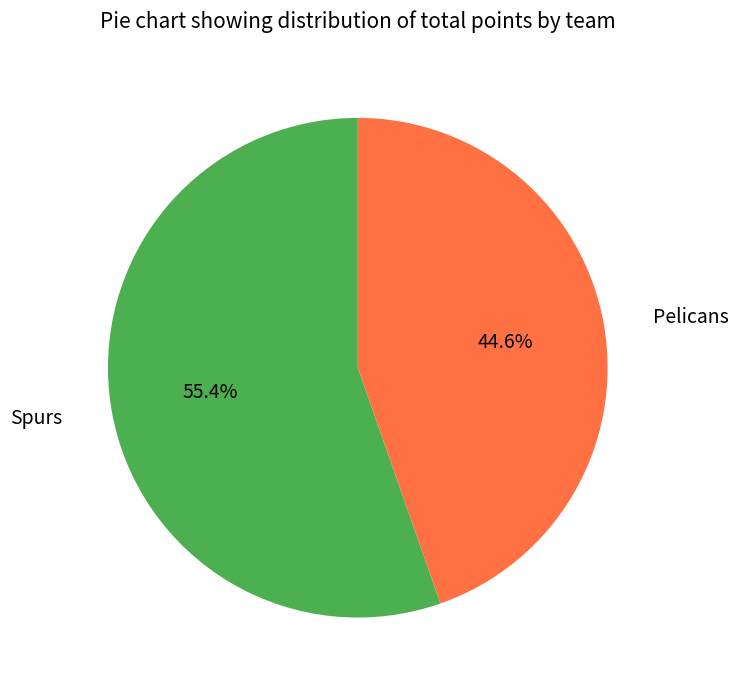

Does any single category account for the majority?

Yes